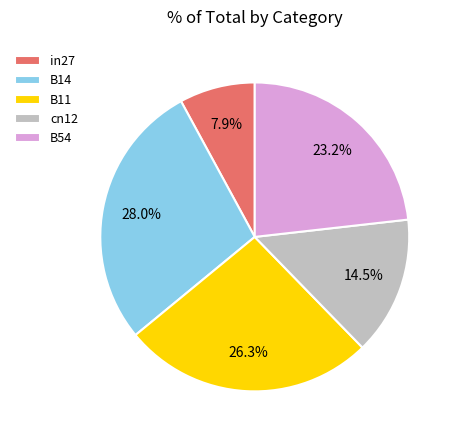

Combined, what portion of the pie is in27 and B54?

31.1%